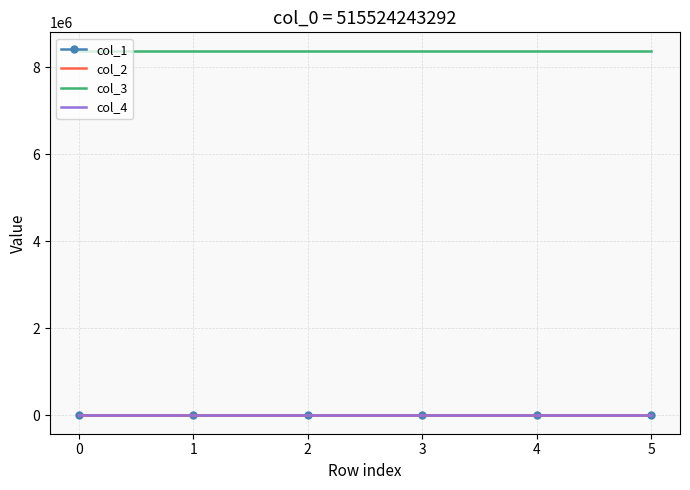

True or false: col_3 and col_2 cross at least once.

False